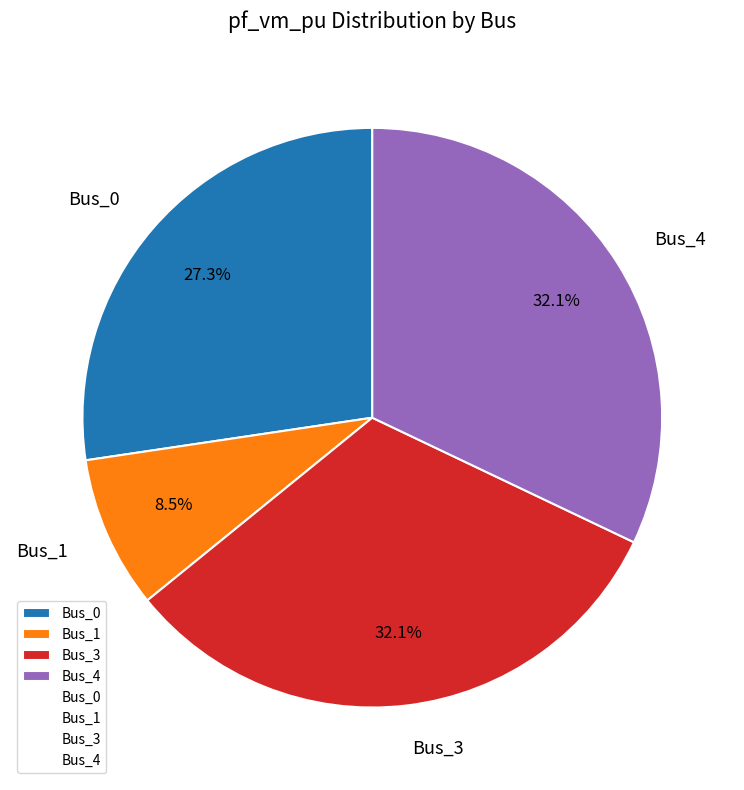

Does any single category account for the majority?

No